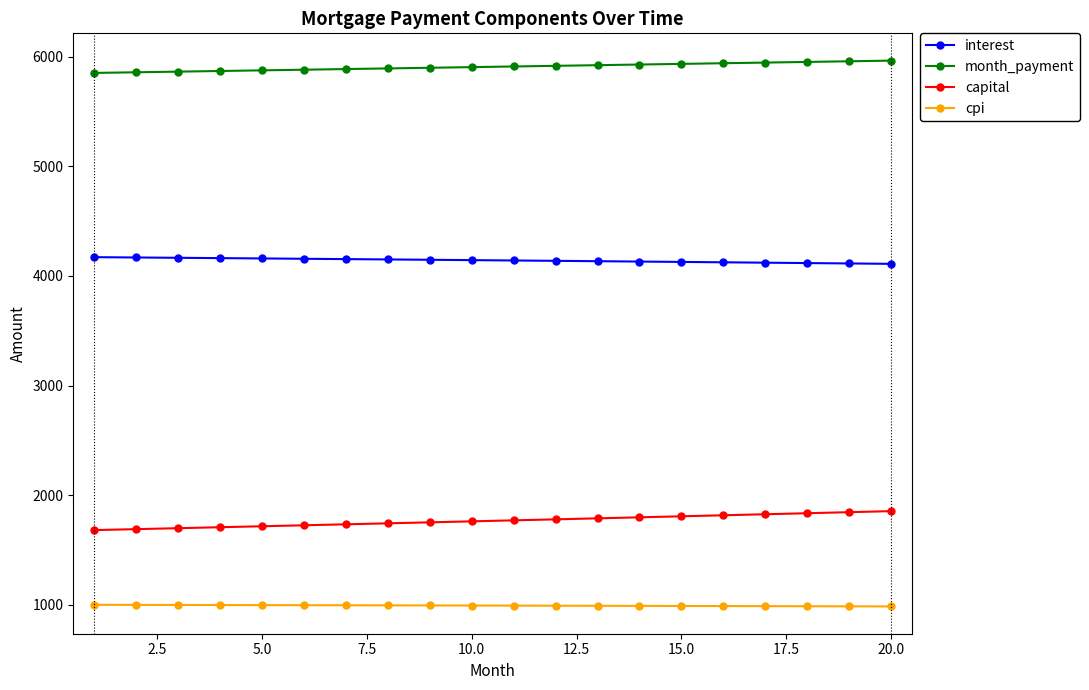

What are all the series names shown in the legend?

interest, month_payment, capital, cpi